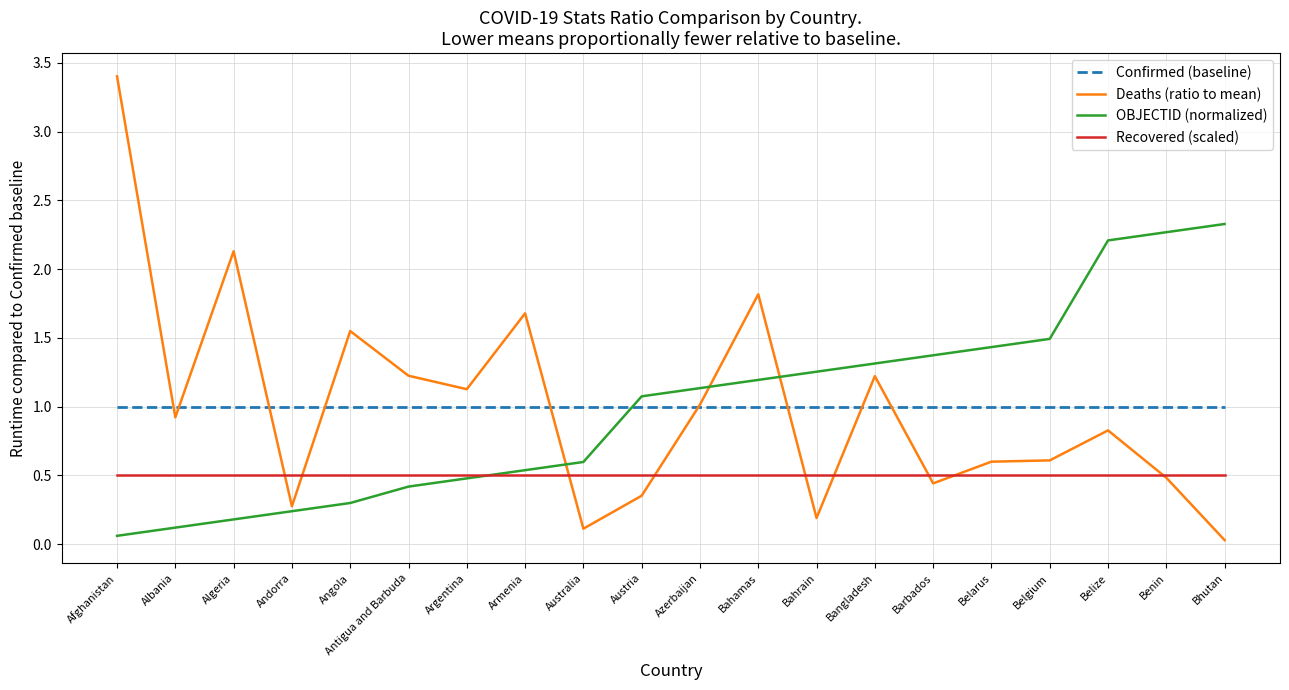

How many distinct data groups are displayed?

4